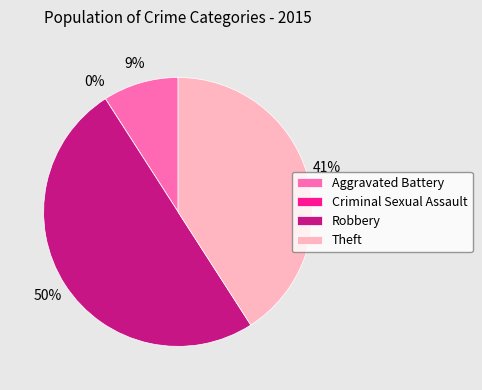

What is the largest slice in the pie chart?

Robbery